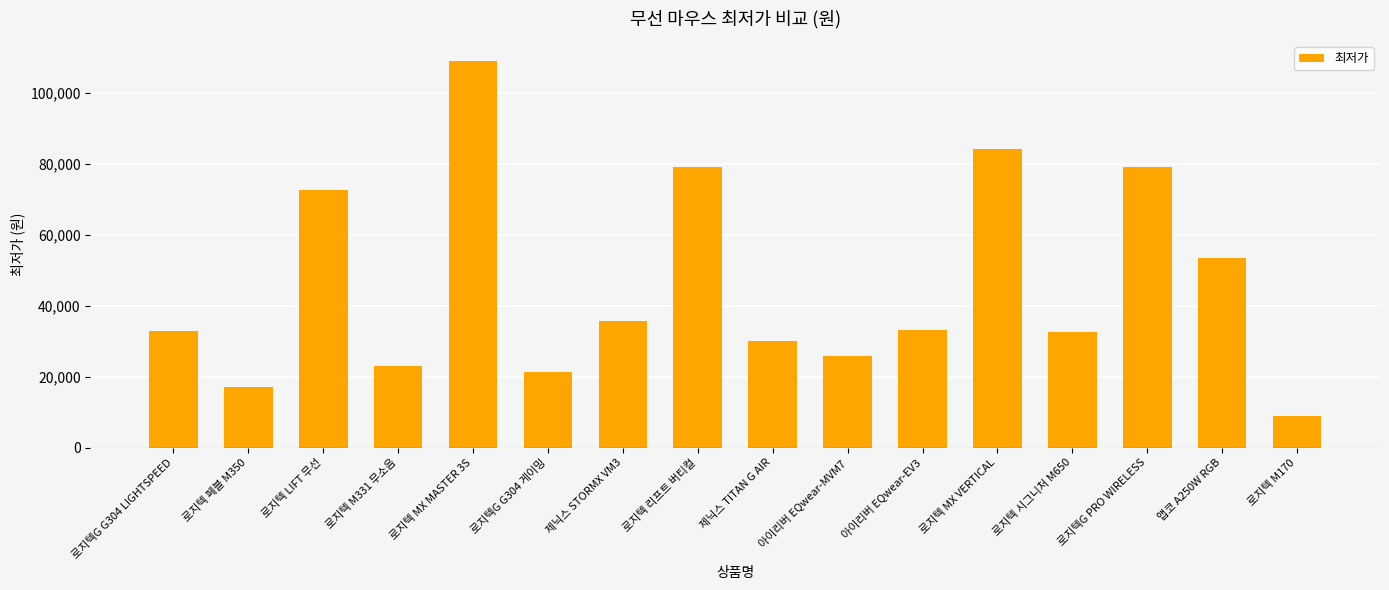

What is the label of the 4th bar from the right?

로지텍 시그니처 M650